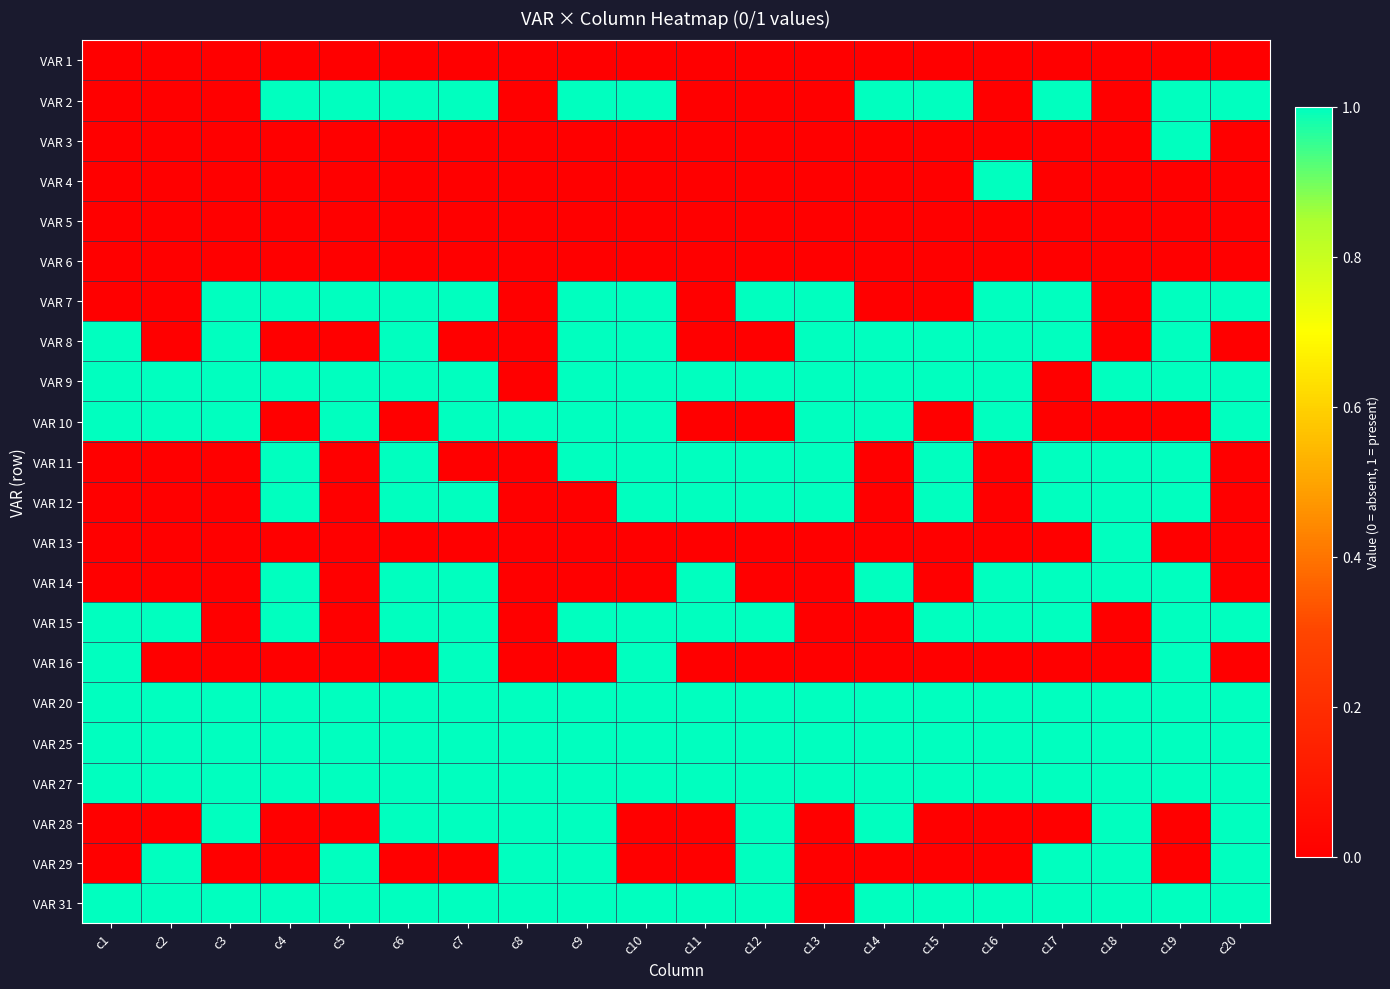

Between c8 and c9, which is larger?

c8